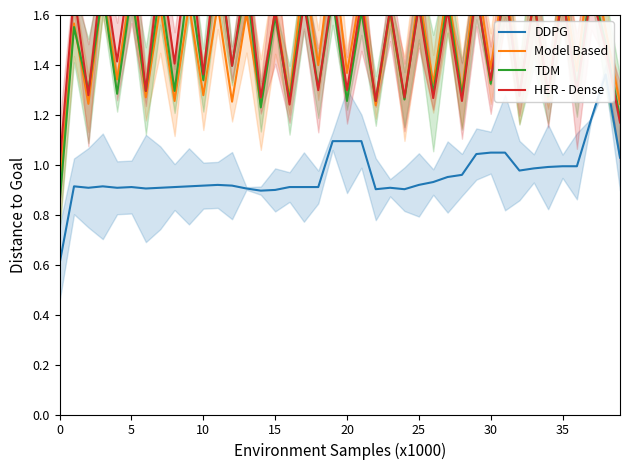

Count the TDM values in the range 1 to 2.

39